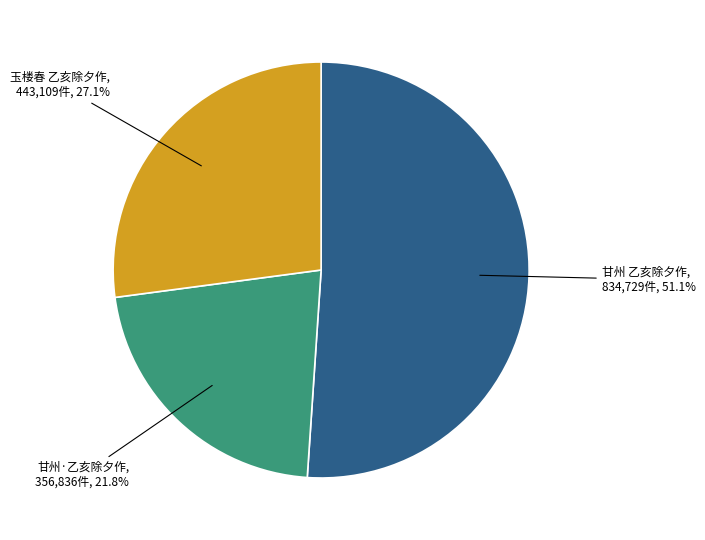

Is there a majority slice in this chart?

Yes